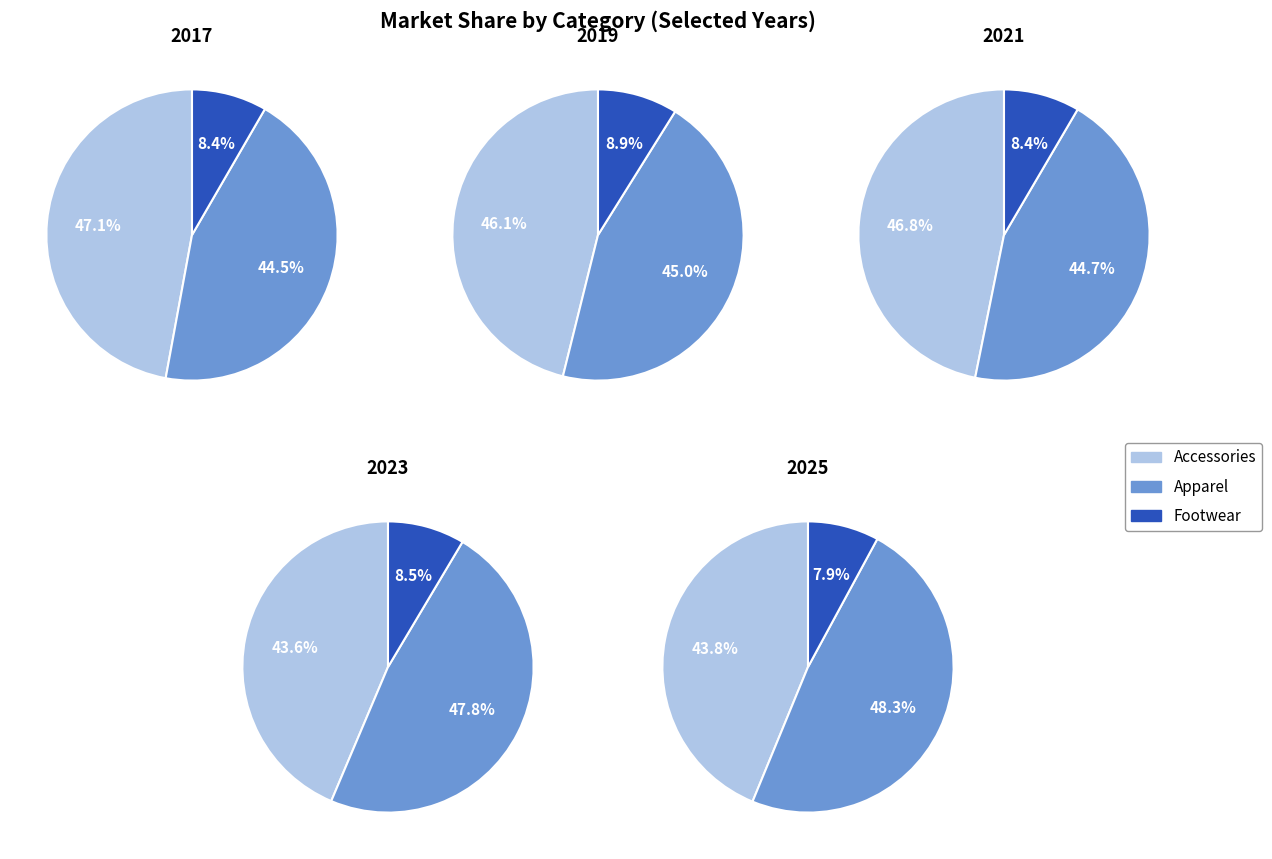

The 2 slice represents 7% of the pie. True or false?

True